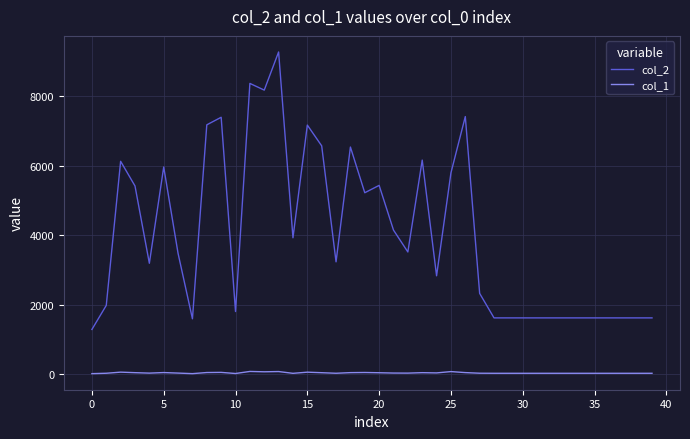

How many series are shown in this chart?

2